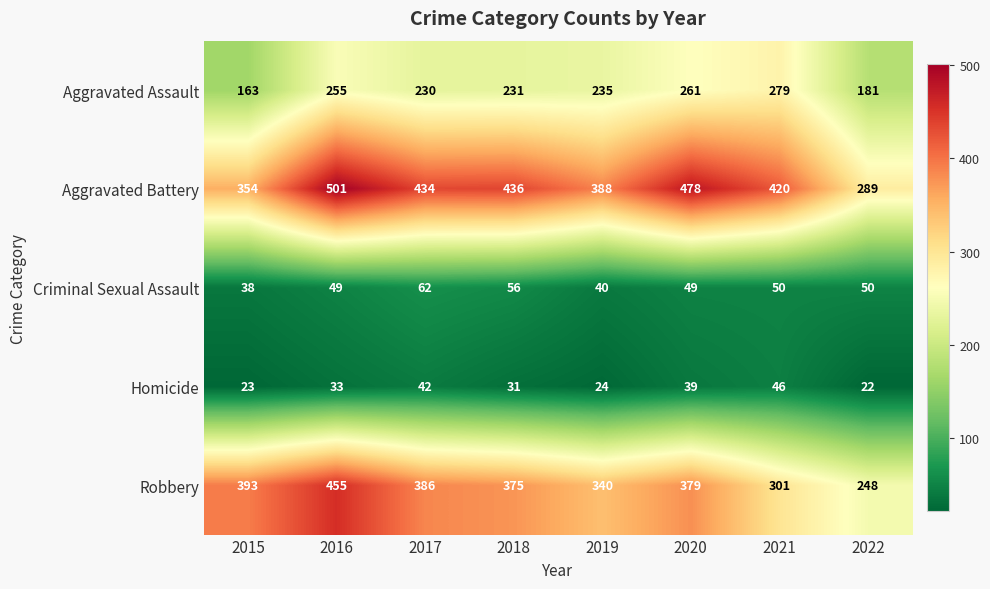

Which series changed the most between 2018 and 2022?

Aggravated Battery